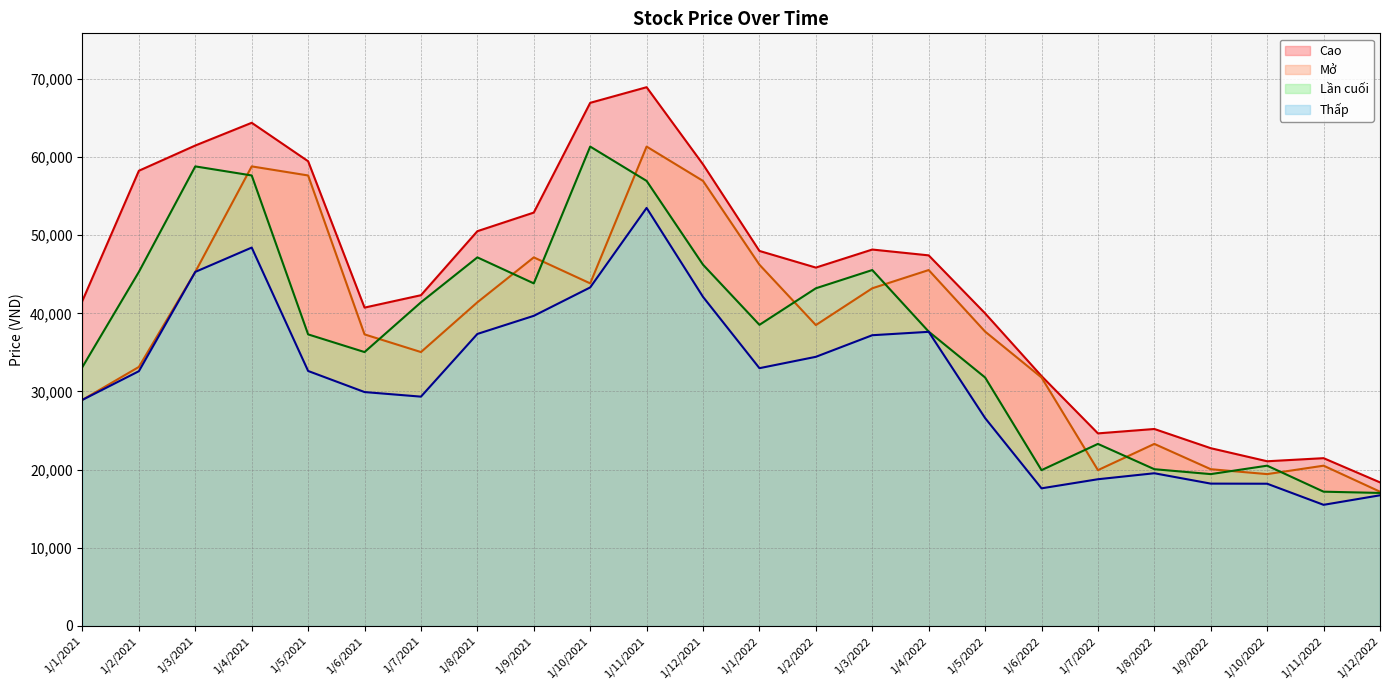

List the series in order of their peak value, highest first.

Cao, Mở, Lần cuối, Thấp